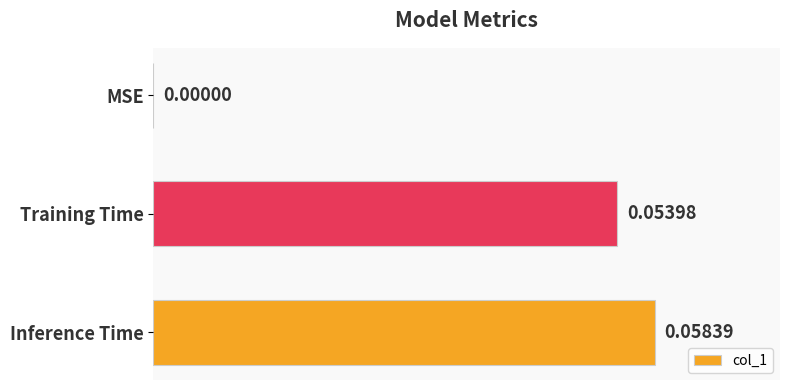

Count the values in the range 0 to 1.

3